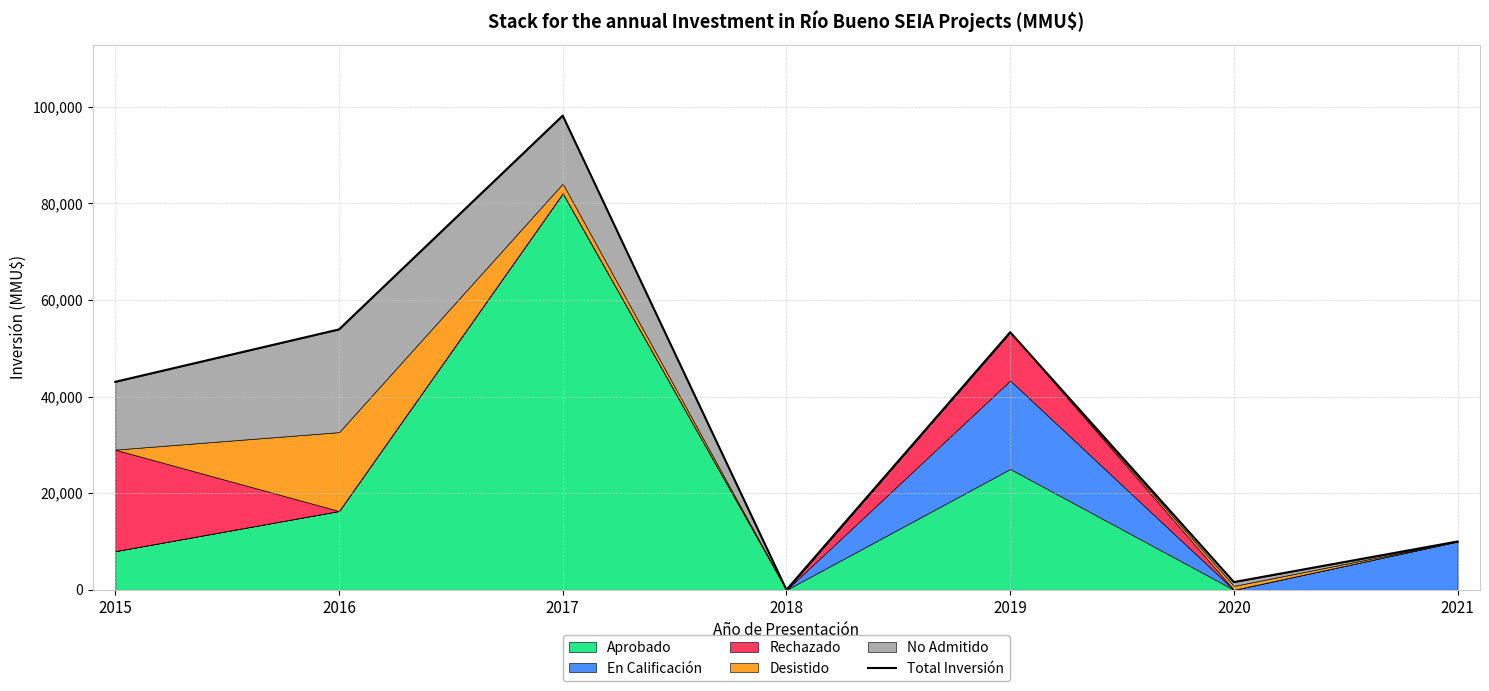

Rank the categories by value from highest to lowest.

2017, 2016, 2019, 2015, 2021, 2020, 2018